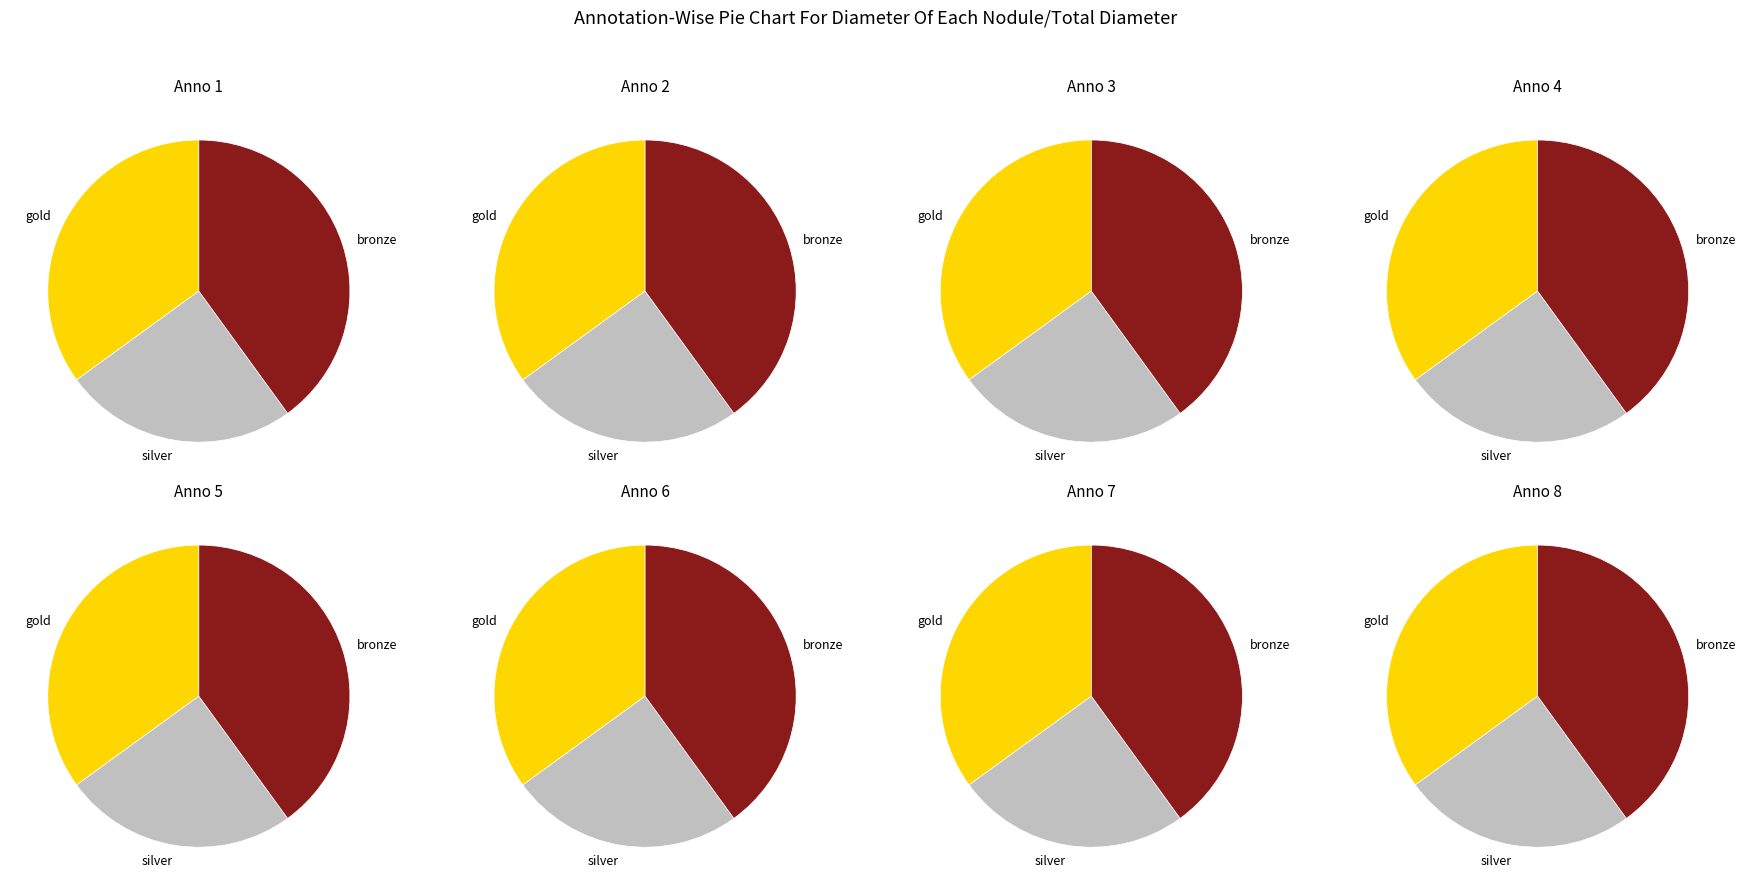

How much of the chart is everything except 4?

84.4%